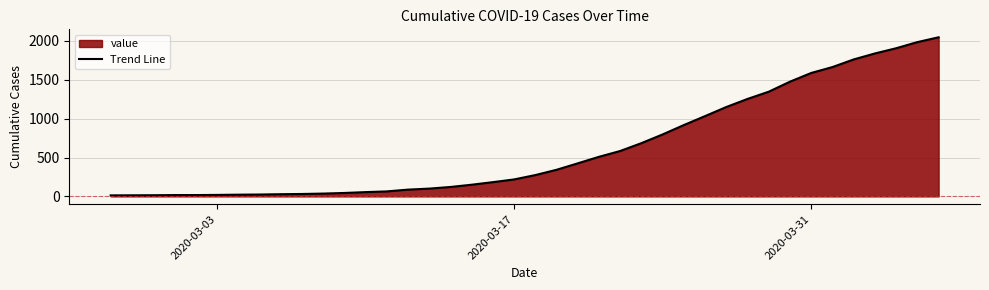

What is the difference between the maximum and minimum values?

2034